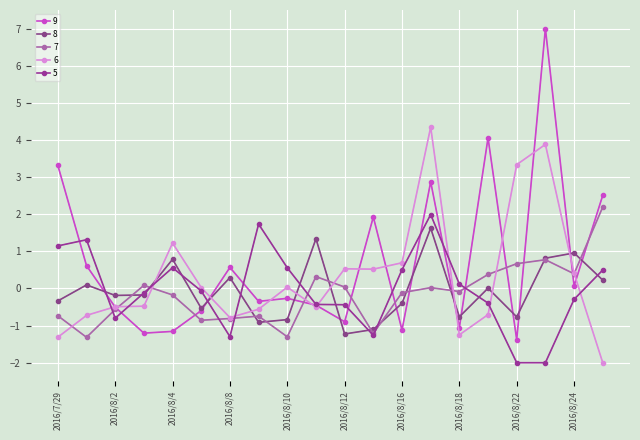

Does the chart have visible grid lines?

Yes